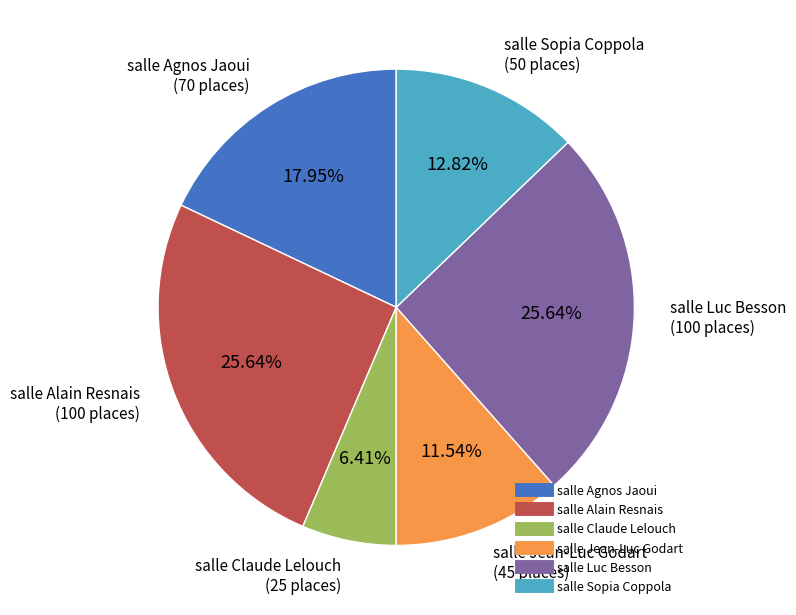

To the nearest percent, what is the difference between the largest and smallest slice percentages?

19%